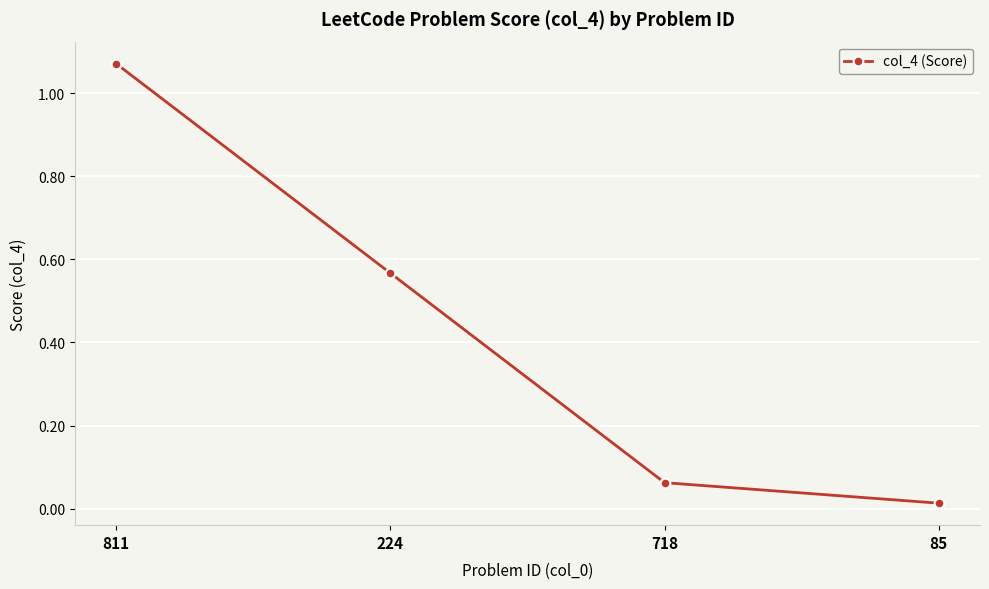

What is the label of the 2nd point from the right?

718